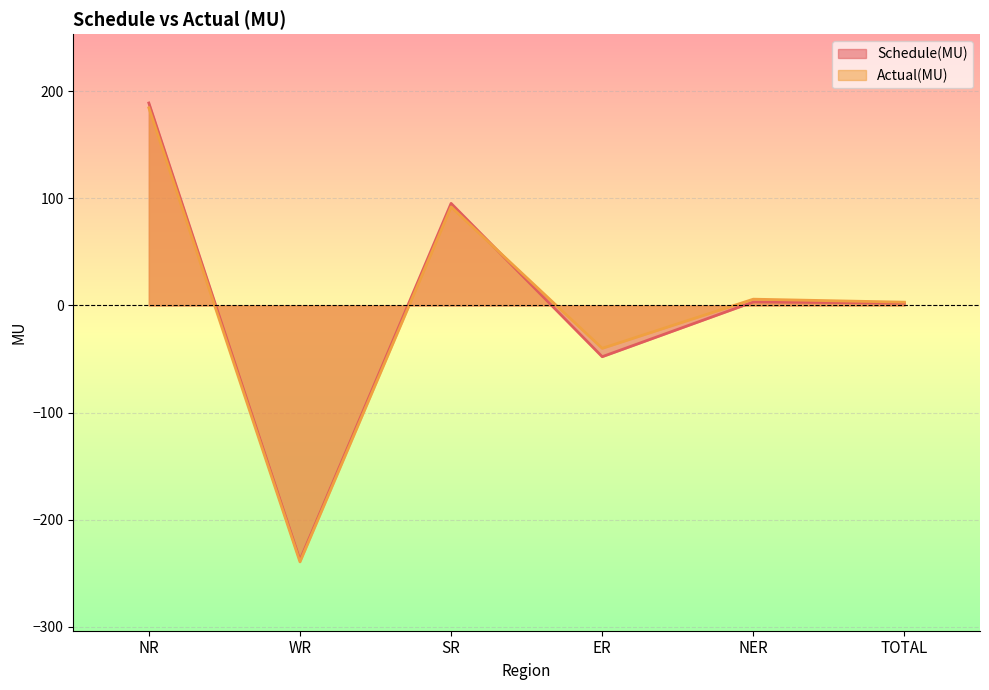

Reading left to right, transcribe all the data shown in this chart.

Schedule(MU): NR=189.0	WR=-237.6	SR=95.3	ER=-47.8	NER=3.3	TOTAL=2.2
Actual(MU): NR=184.5	WR=-239.3	SR=92.0	ER=-40.0	NER=5.9	TOTAL=3.1